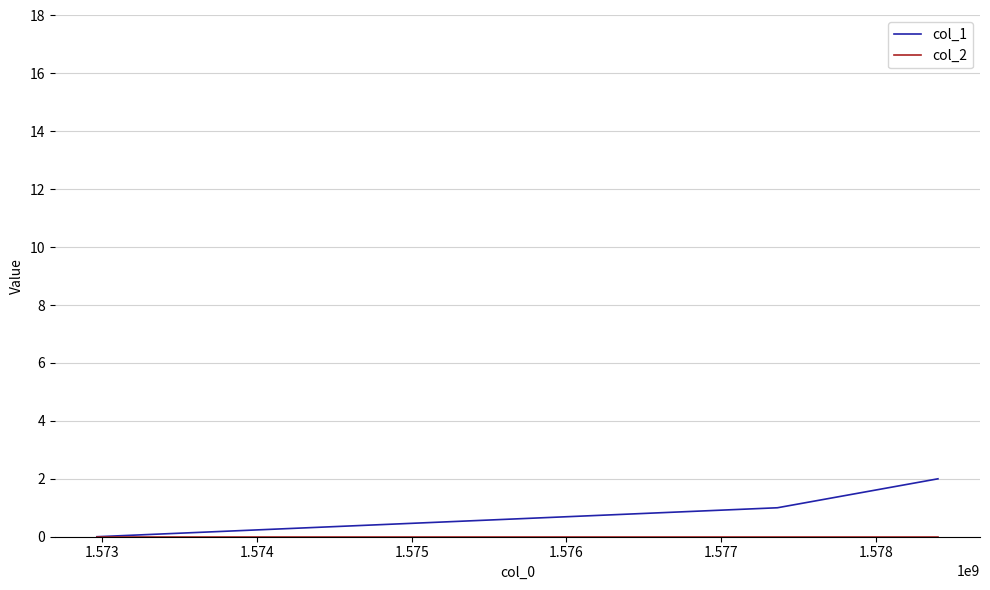

Count the col_1 values in the range 0 to 2.

3